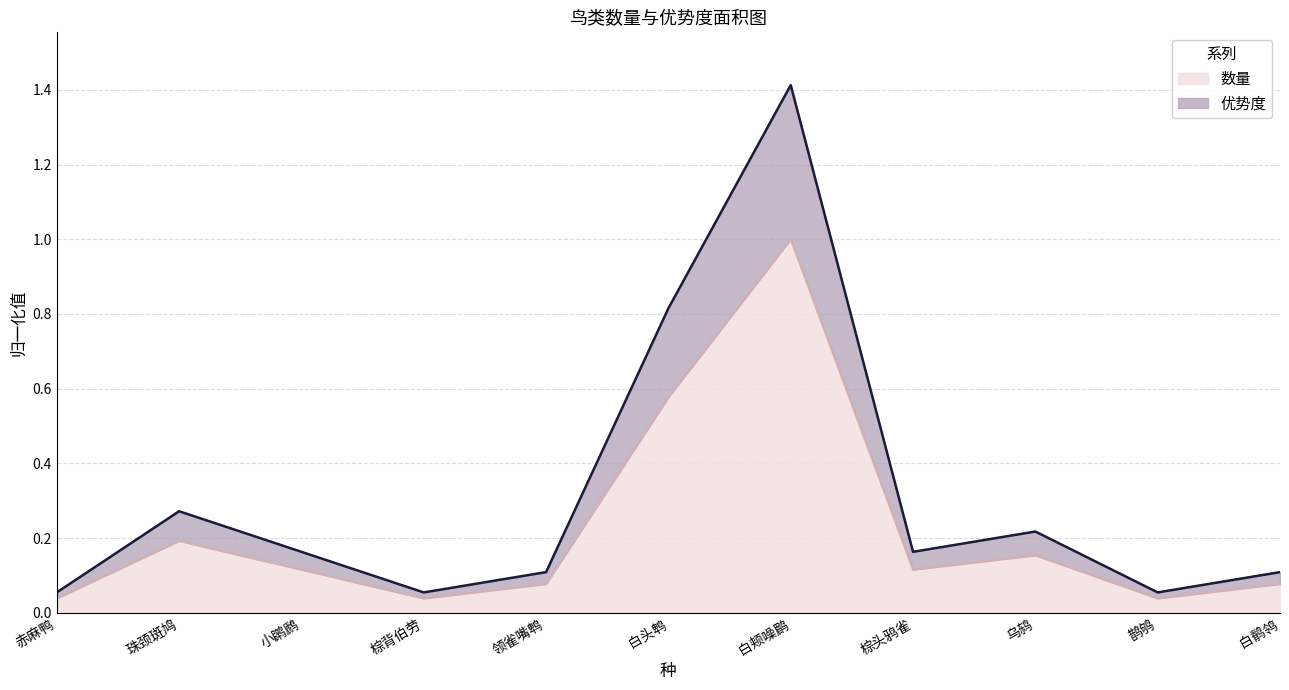

Rank the series at 白颊噪鹛 from highest to lowest value.

优势度, 数量